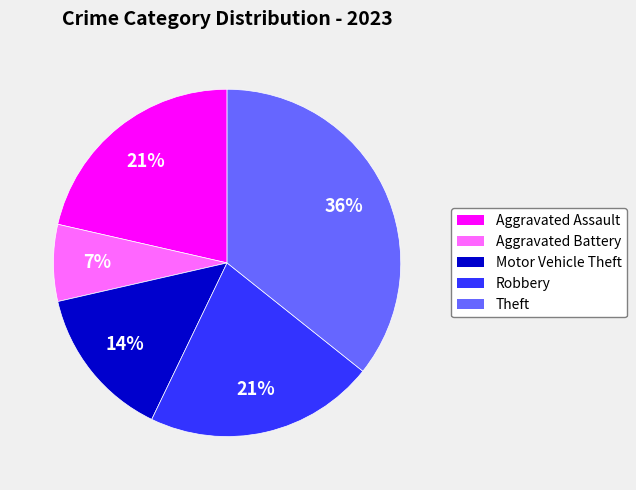

Is the sum of Aggravated Battery and Motor Vehicle Theft greater than half?

No